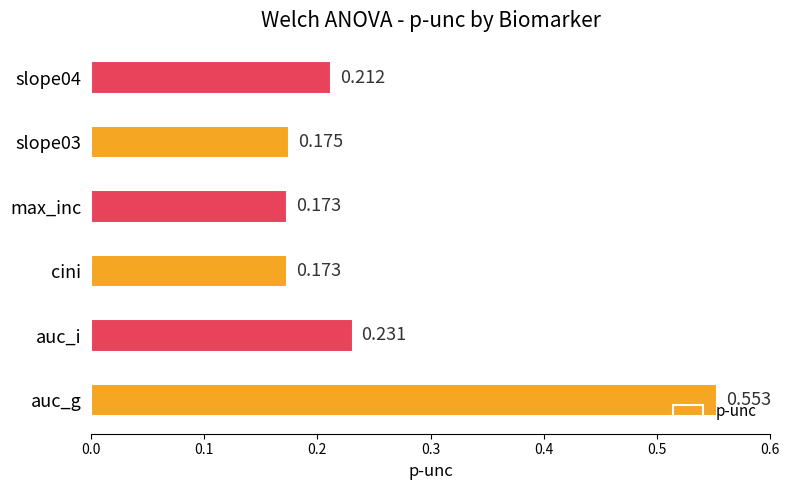

At which category does the chart reach its peak across all series?

auc_g